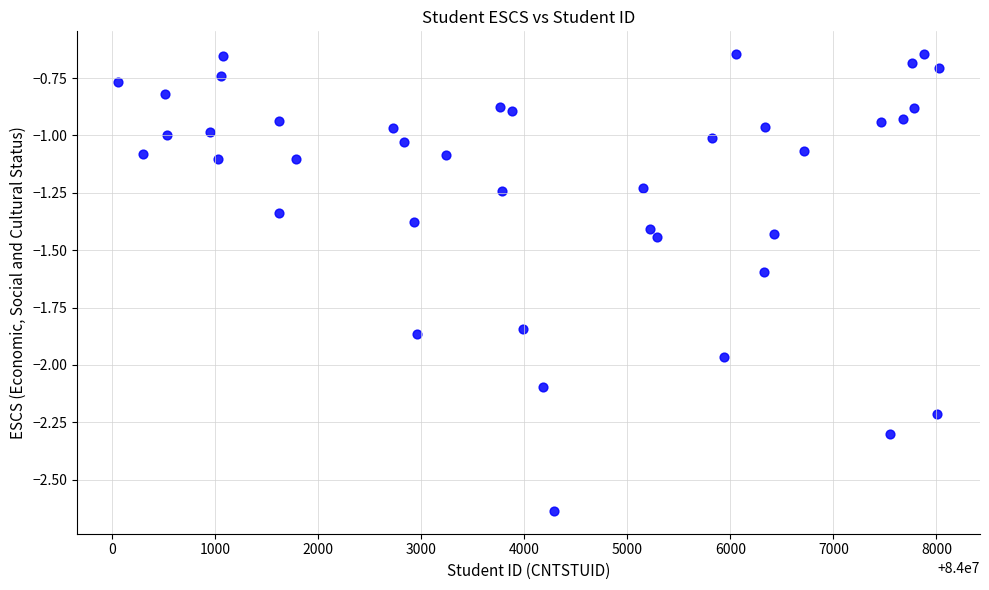

What is the range of X values (max minus min)?

7964.0